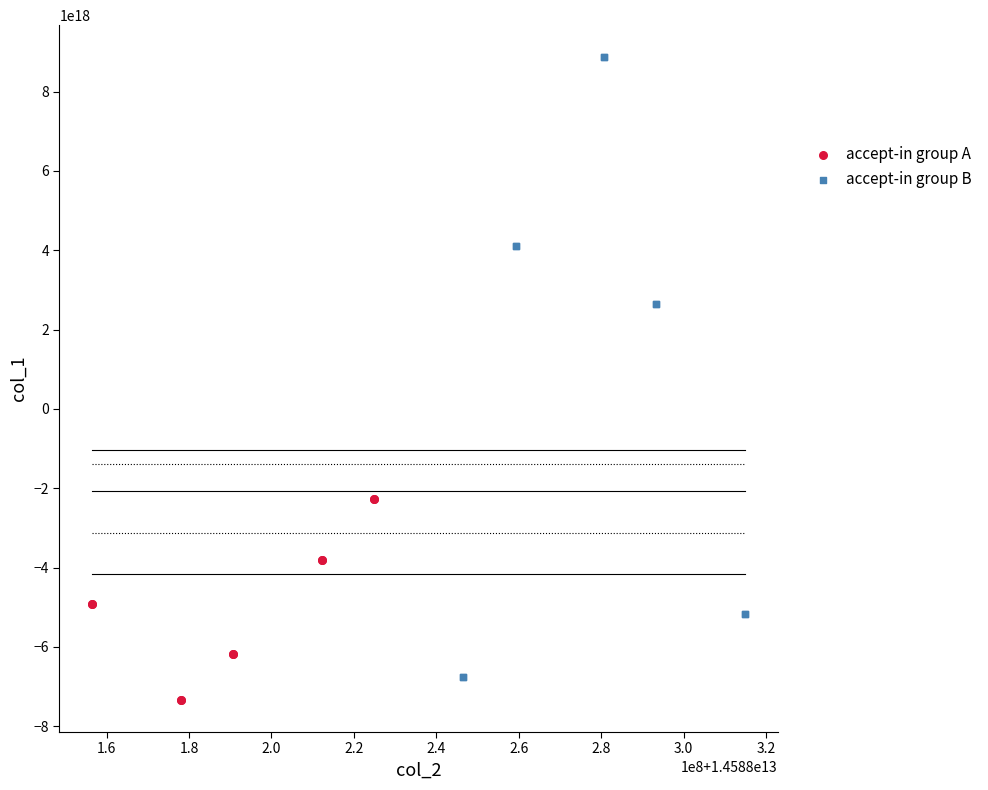

Which series reaches the maximum Y coordinate?

accept-in group B